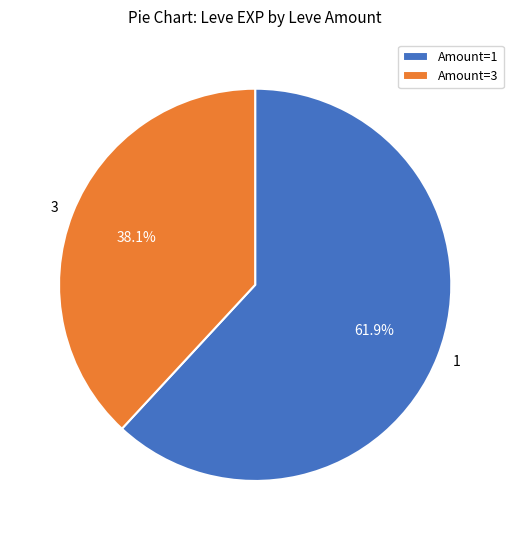

What percentage is the 3 slice, to the nearest percent?

38%